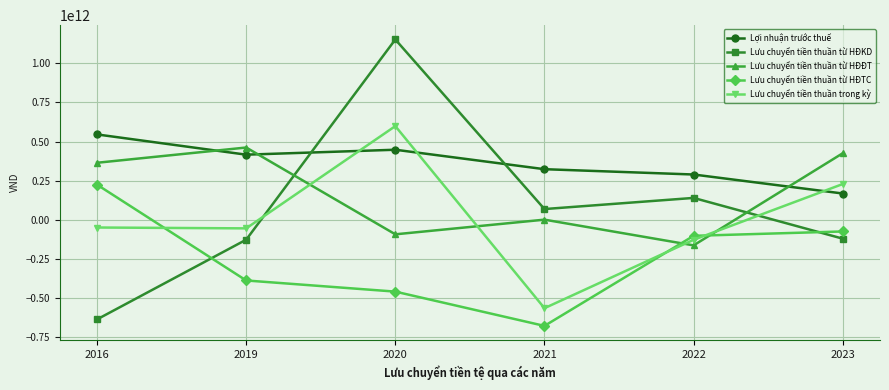

What is the spread (max minus min) of values at 2020?

1613272362997